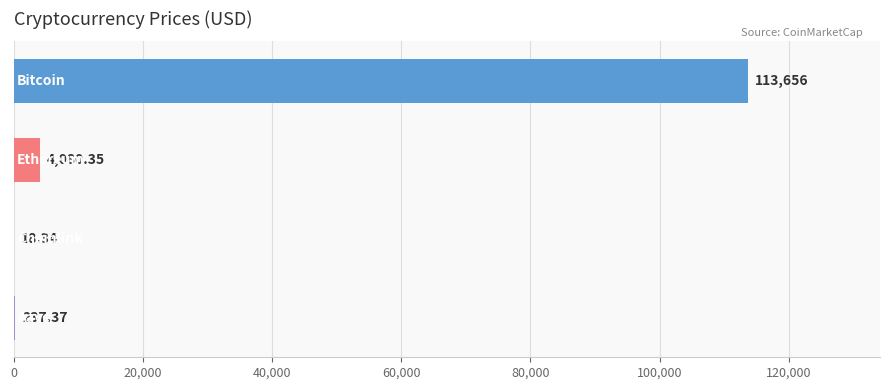

What is the sum of all values?

117992.1